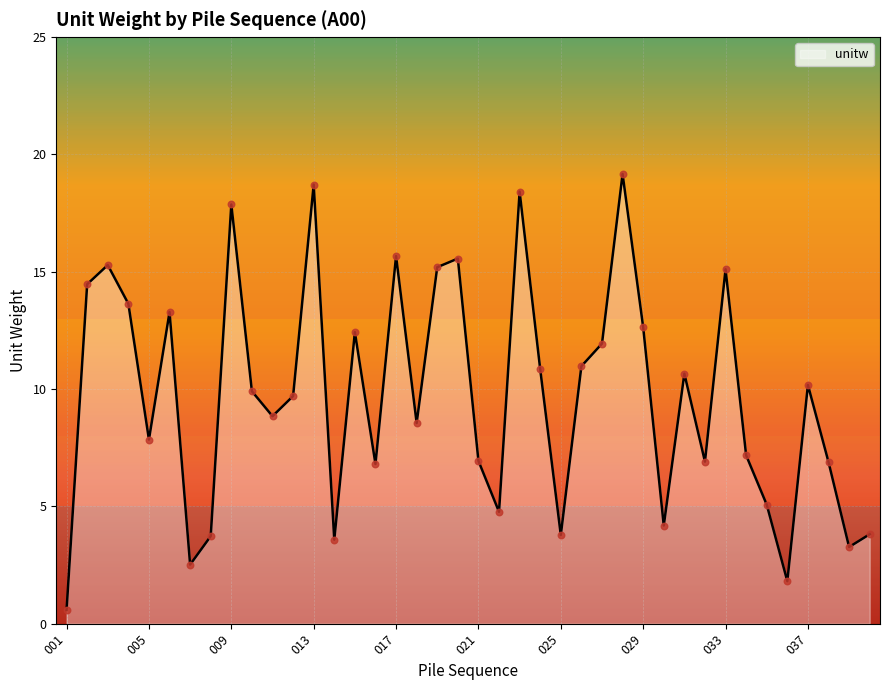

What is the difference between the maximum and minimum values?

18.6